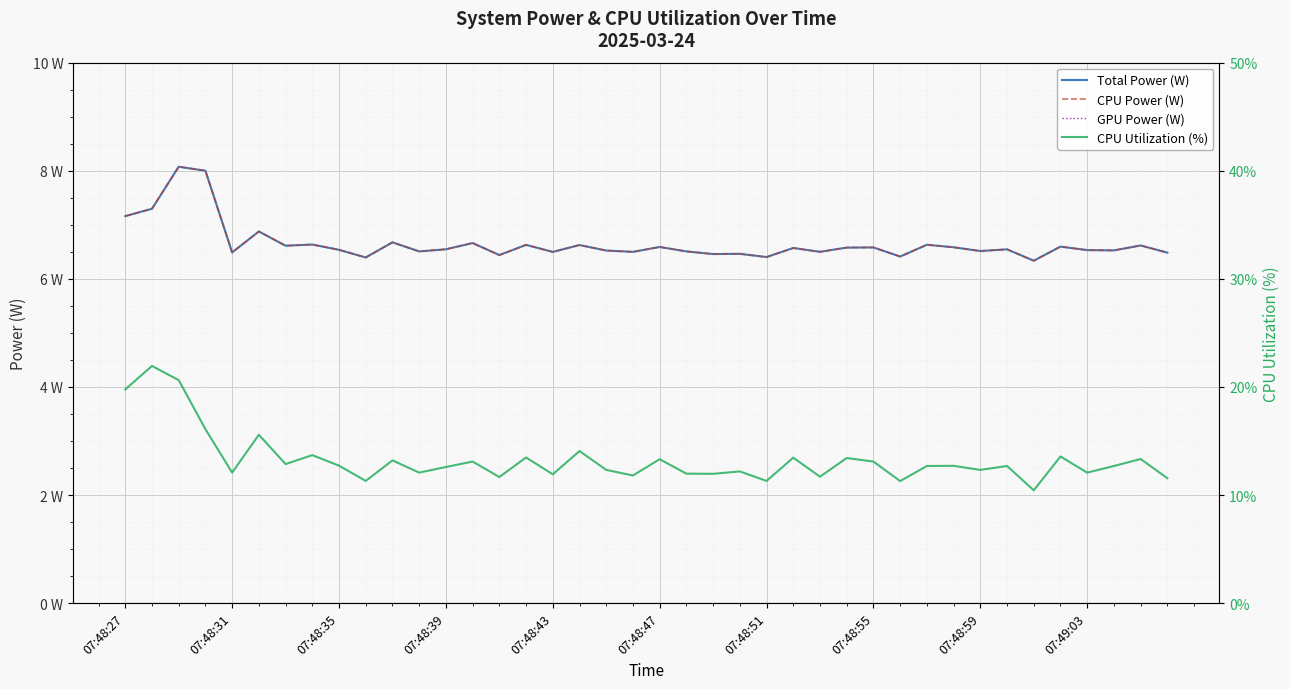

Which series has the largest total across all categories?

CPU Utilization (%)